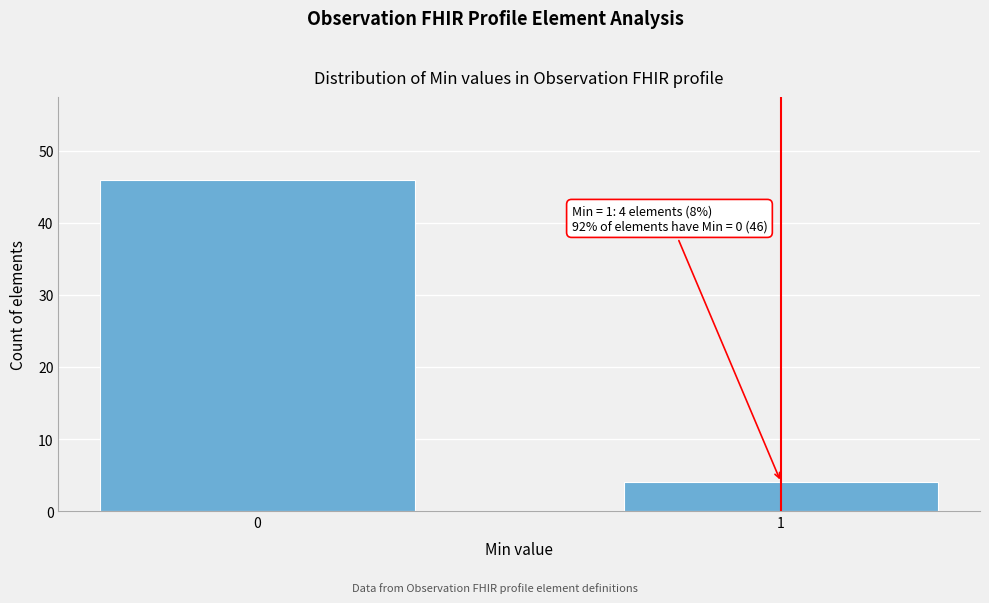

Reading left to right, list all the values displayed in this chart.

0=46	1=4